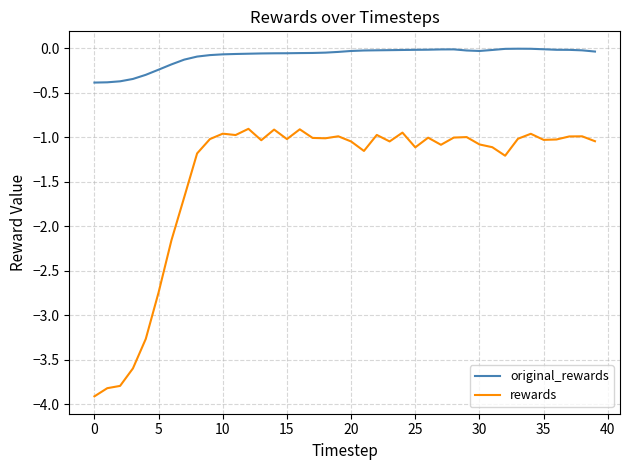

Rank the series by their maximum value, from lowest to highest.

rewards, original_rewards